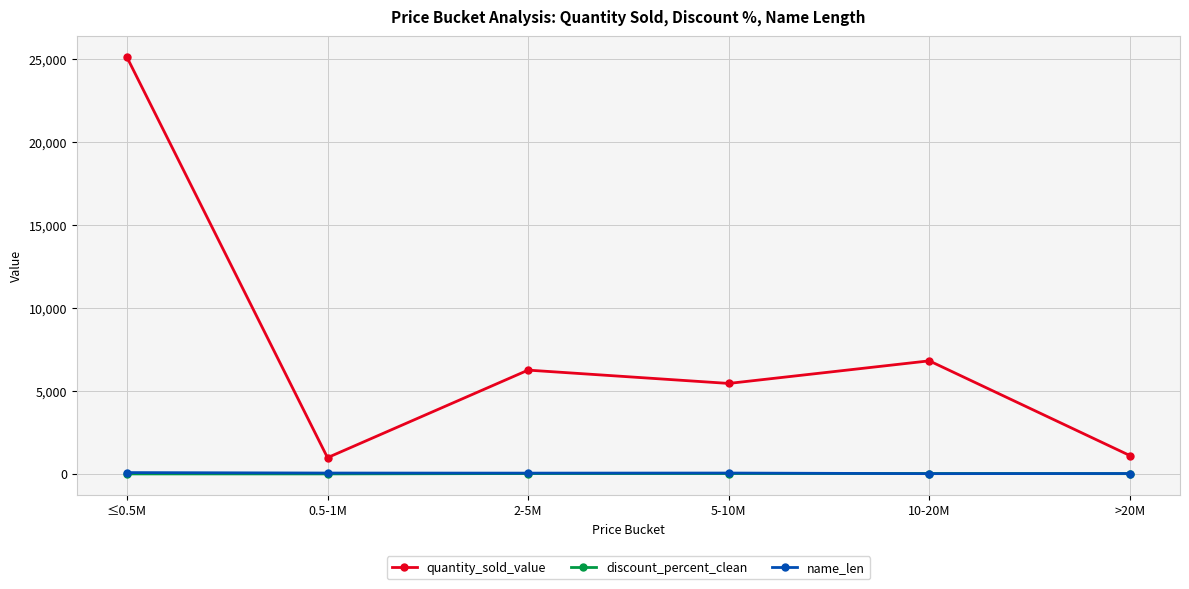

How many series are shown in this chart?

3